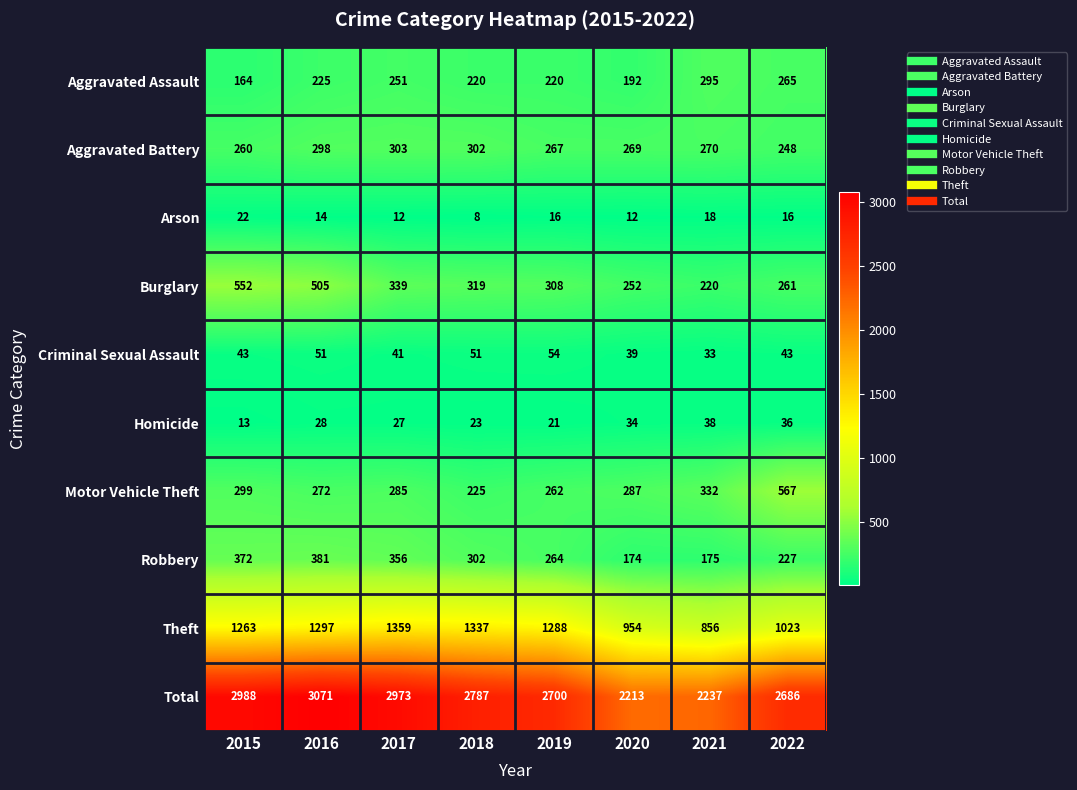

The value of Theft at 2015 is 1838. True or false?

False